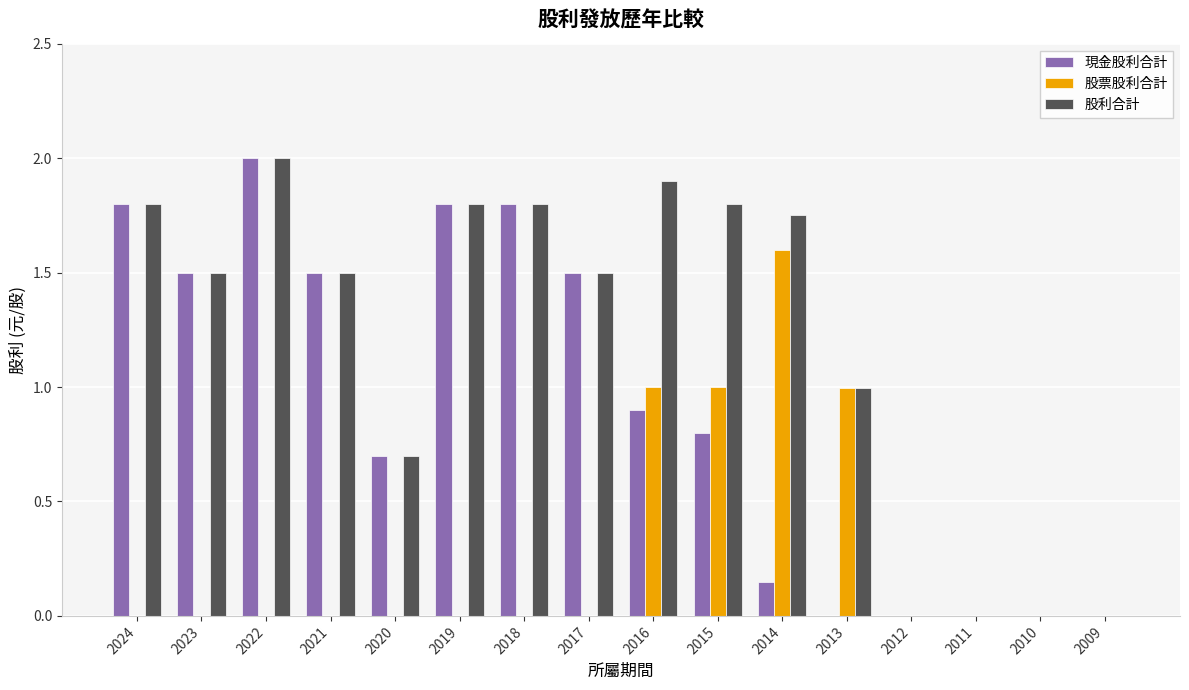

Which label corresponds to the largest value in the chart?

2022